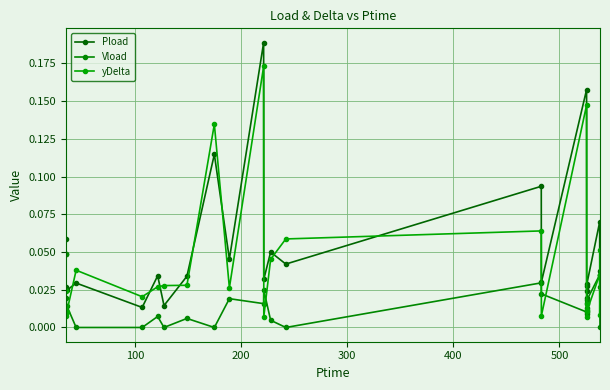

Reading right to left, transcribe all the data shown in this chart.

Pload: 0.0	0.0	0.1	0.0	0.0	0.0	0.0	0.2	0.0	0.1	0.0	0.0	0.0	0.2	0.0	0.1	0.0	0.0	0.0	0.0	0.0	0.0	0.0	0.0	0.1
Vload: 0.0	0.0	0.0	0.0	0.0	0.0	0.0	0.0	0.0	0.0	0.0	0.0	0.0	0.0	0.0	0.0	0.0	0.0	0.0	0.0	0.0	0.0	0.0	0.0	0.0
yDelta: 0.1	0.0	0.0	0.0	0.0	0.0	0.0	0.1	0.0	0.1	0.1	0.0	0.0	0.2	0.0	0.1	0.0	0.0	0.0	0.0	0.0	0.0	0.0	0.0	0.0